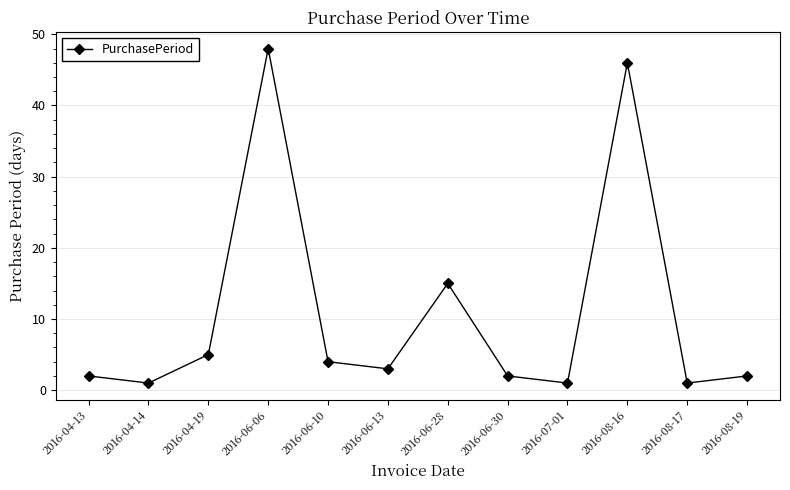

Reading right to left, list all the values displayed in this chart.

2016-08-19=2	2016-08-17=1	2016-08-16=46	2016-07-01=1	2016-06-30=2	2016-06-28=15	2016-06-13=3	2016-06-10=4	2016-06-06=48	2016-04-19=5	2016-04-14=1	2016-04-13=2